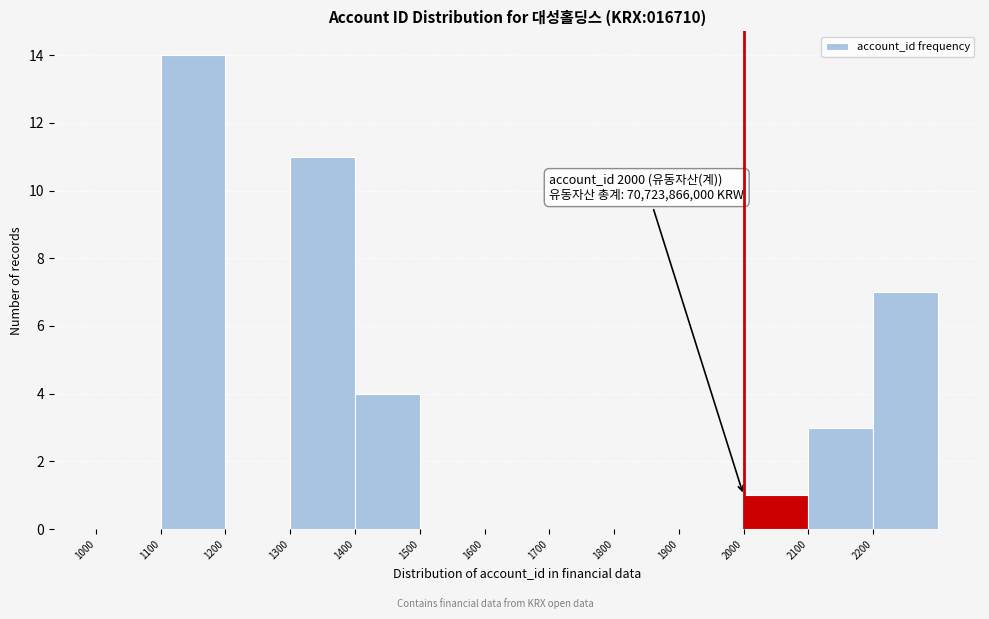

Which range on the x-axis has the tallest bar?

1100 to 1200